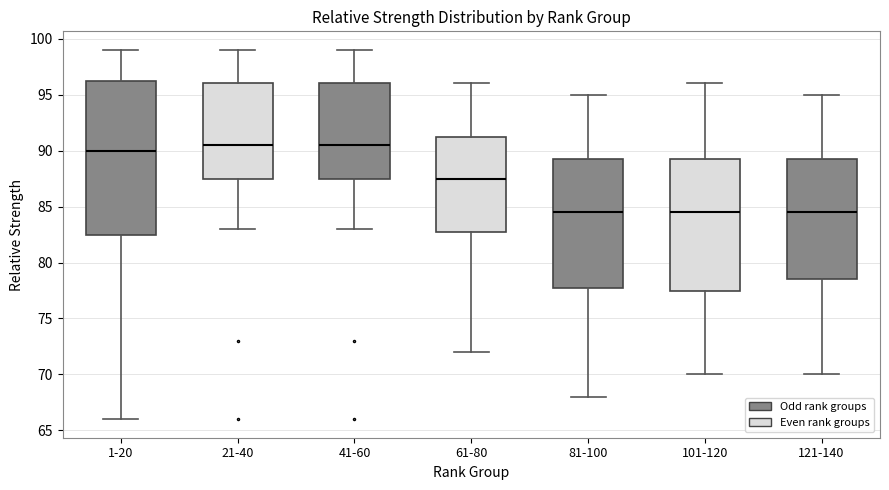

Where does the median line of the box for 21-40 sit on the y-axis? The values are not printed on the chart, so give them approximately, as read against the axis.

90.5